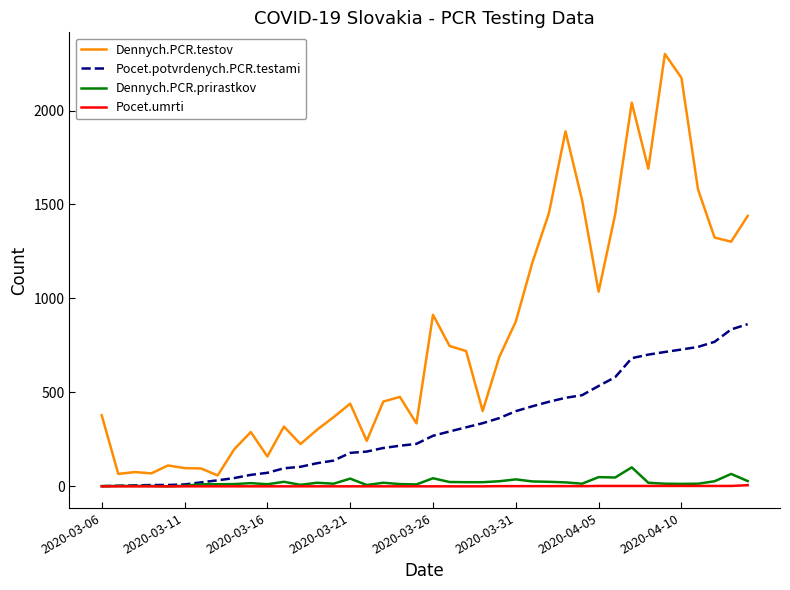

Which series has the largest total across all categories?

Dennych.PCR.testov